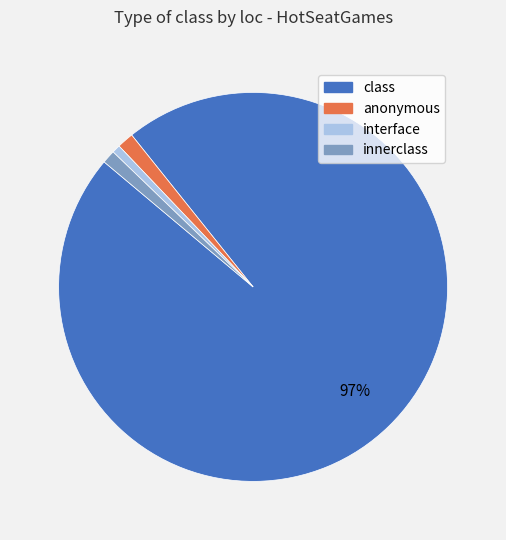

To the nearest percent, what is the difference between the largest and smallest slice percentages?

96%